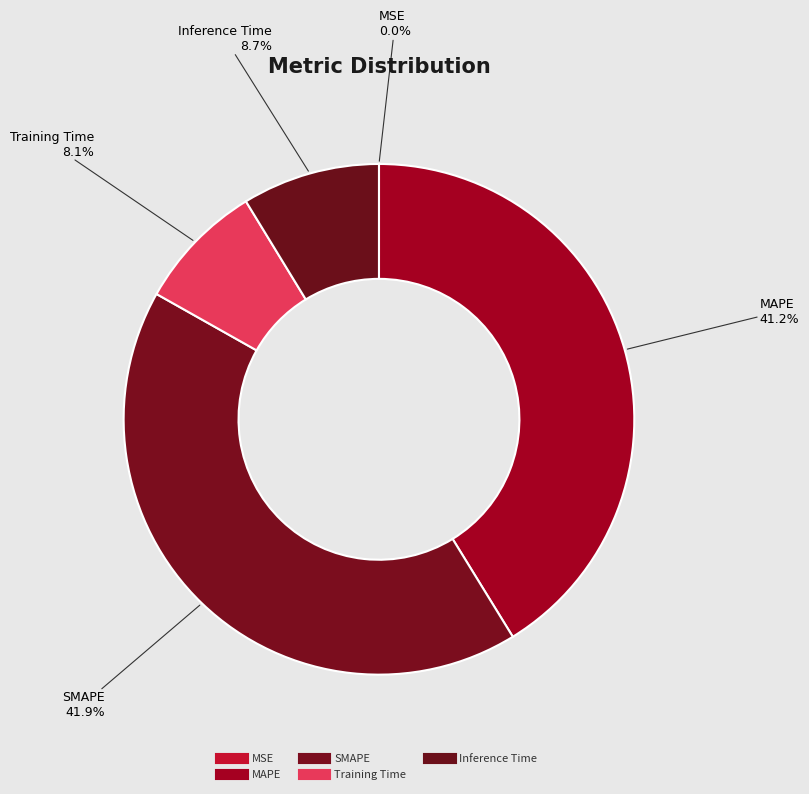

Does Training Time account for over 50% of the chart?

No